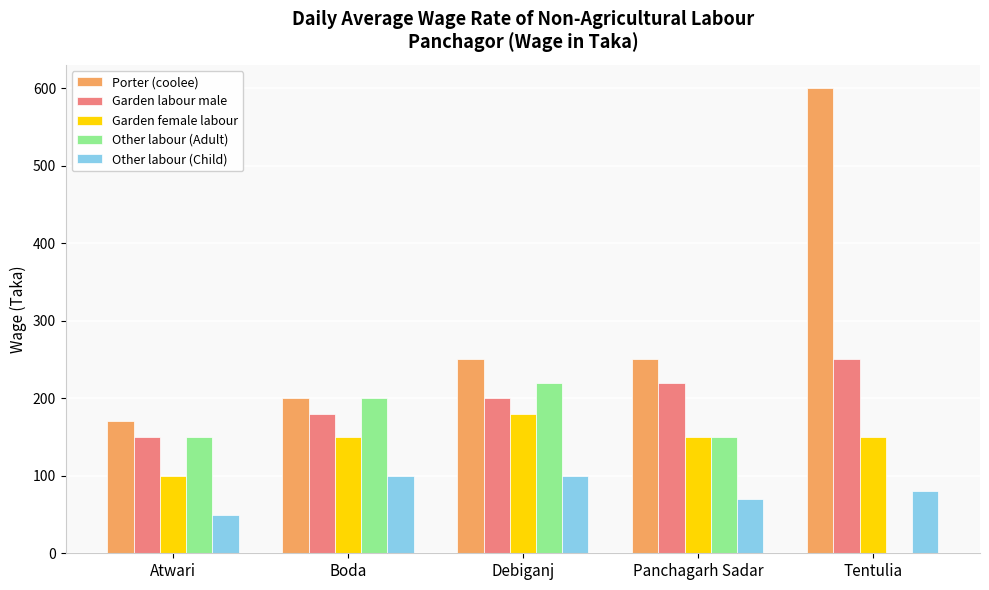

Which series has the largest total across all categories?

Porter (coolee)